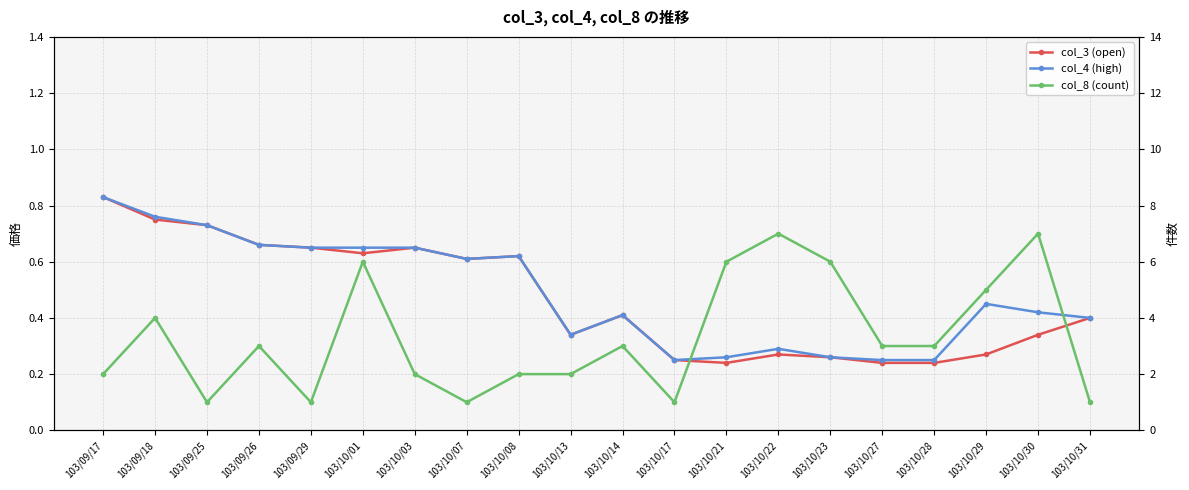

True or false: col_8 (count) has a value of 1.4 at 103/10/17.

False